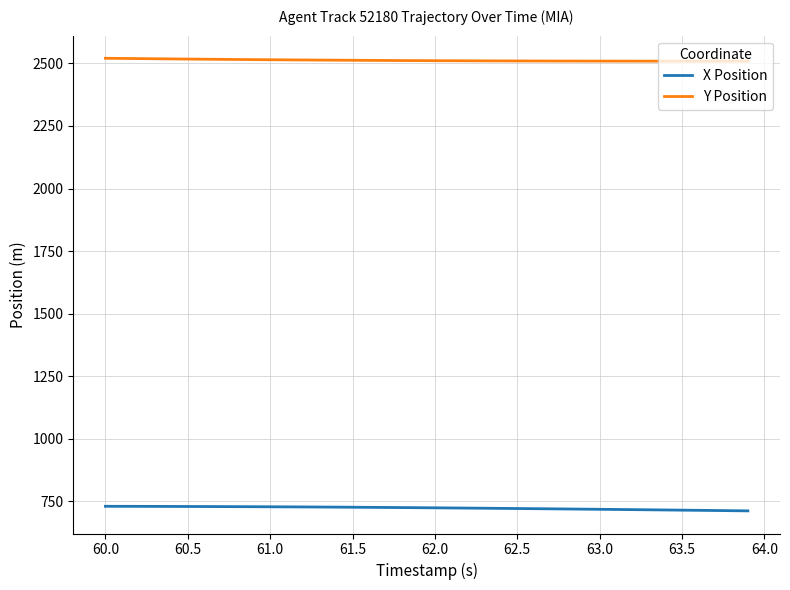

What is the minimum value shown in the chart?

712.1